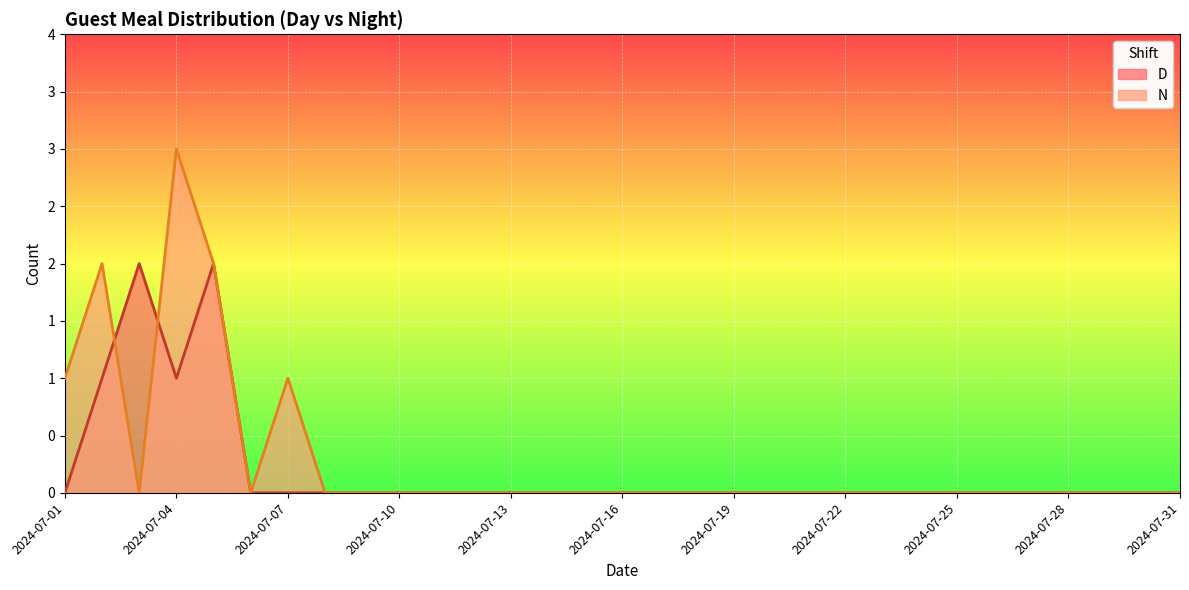

In N, how many points are higher than both neighbors (excluding endpoints)?

3